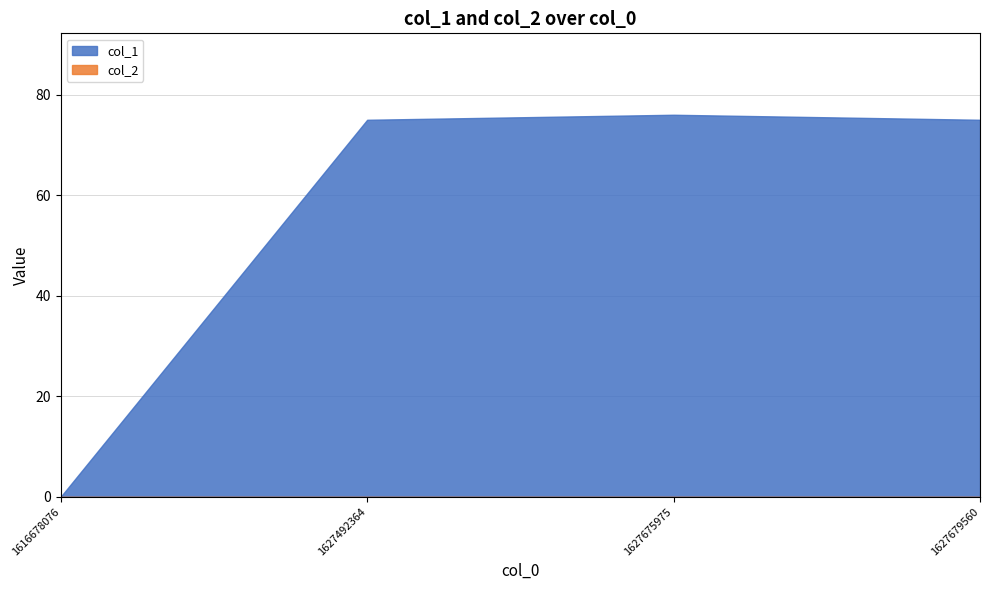

What is the maximum value shown in the chart?

76